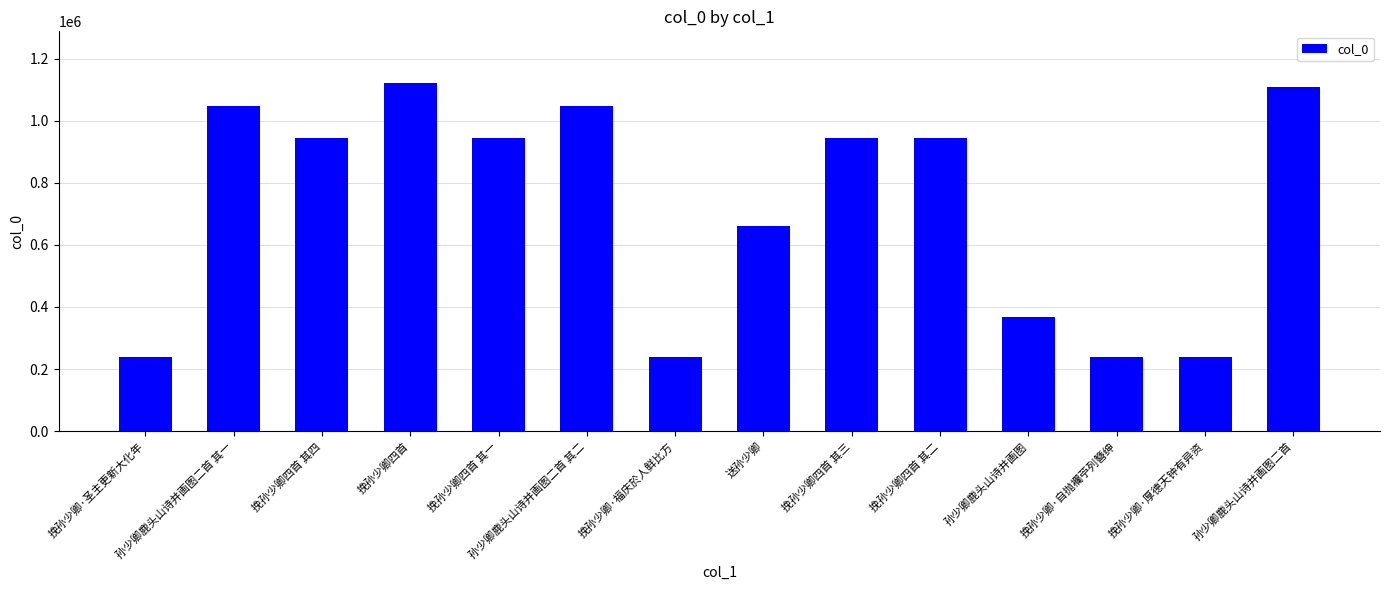

Approximately how many times larger is the value at 挽孙少卿·福庆於人鲜比方 compared to 孙少卿鹿头山诗并画图?

0.7